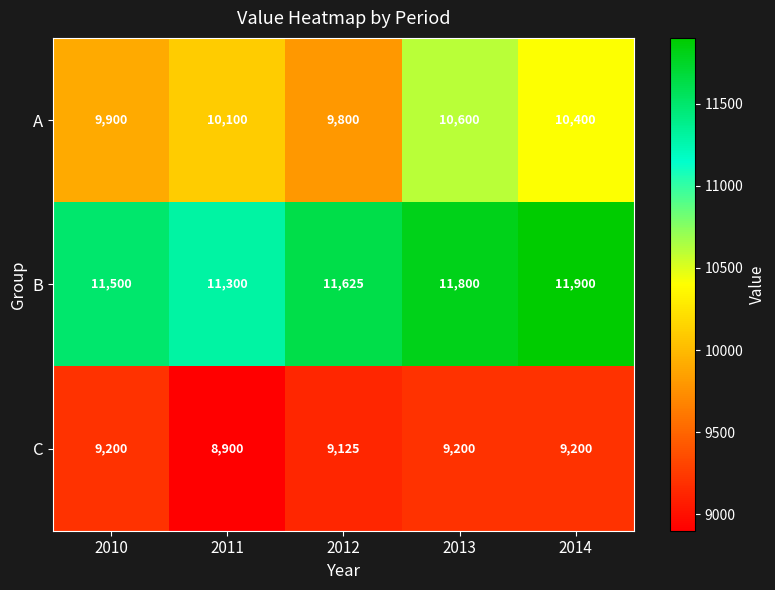

The C series shows 12799 at 2012. True or false?

False